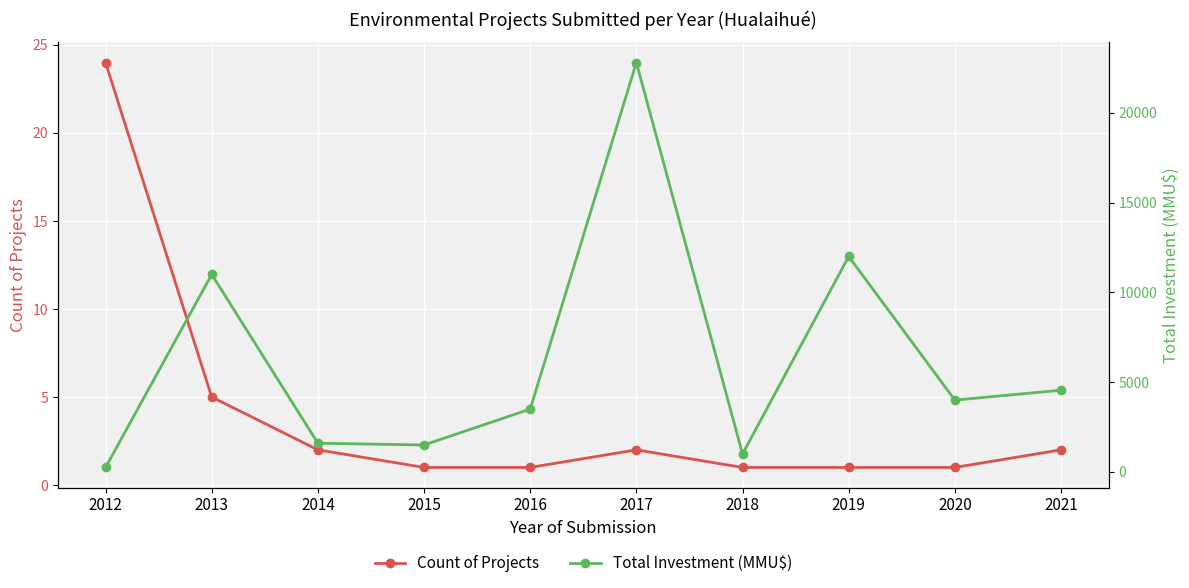

What is the average value of the Total Investment (MMU$) series?

6220